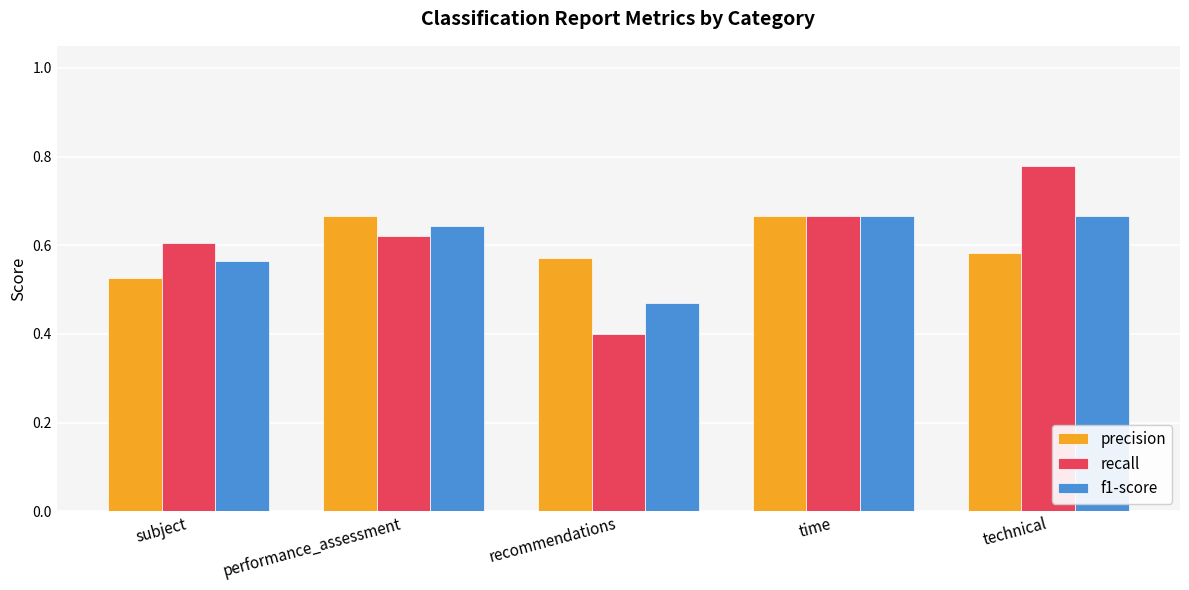

How many recall values are between 0 and 1?

5